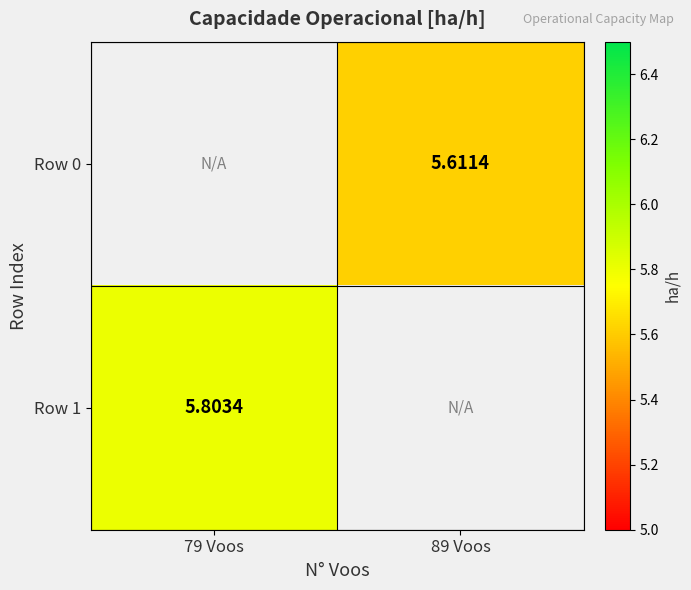

How many data points in Row 1 are above 5?

1